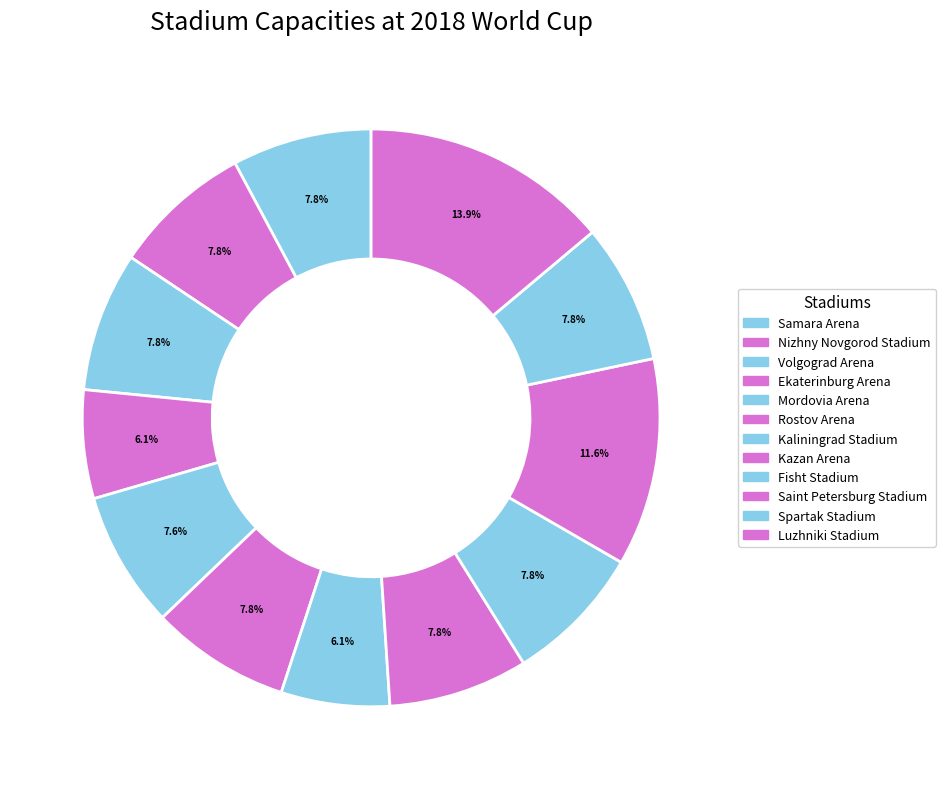

To the nearest percent, what is the difference between the Ekaterinburg Arena and Samara Arena slice percentages?

2%